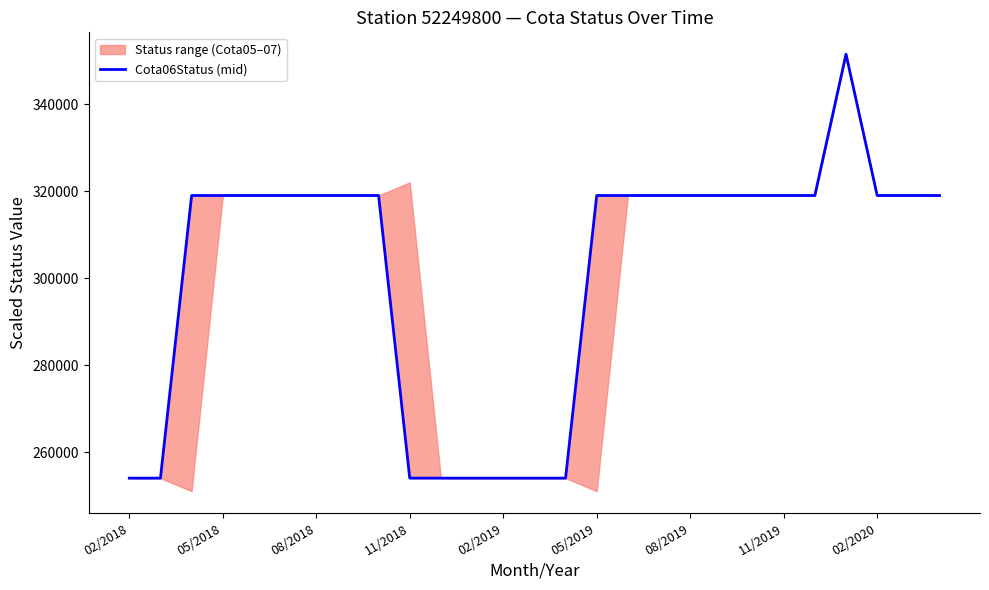

True or false: the data shows 254000 at 02/2019.

True